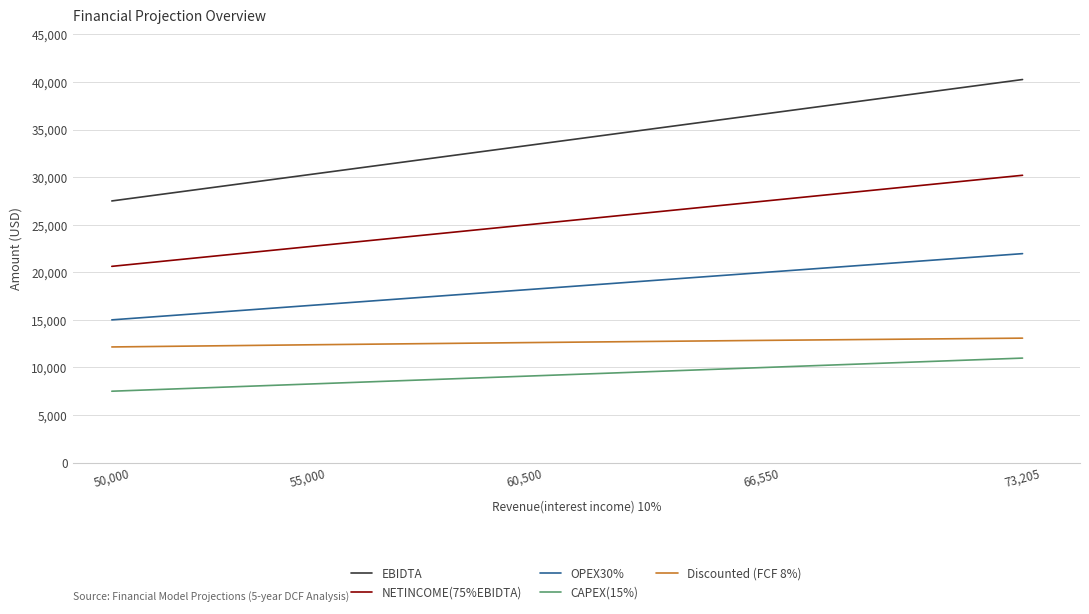

Count the number of categories in the chart.

5